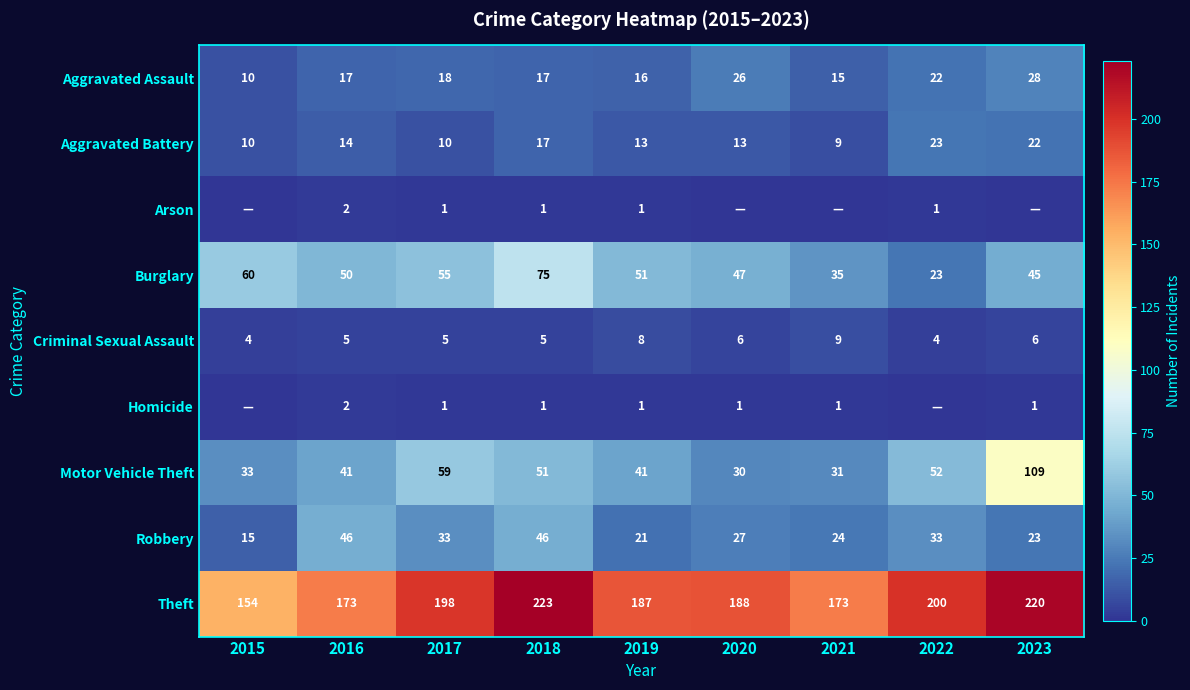

What is the sum of all Robbery values?

268